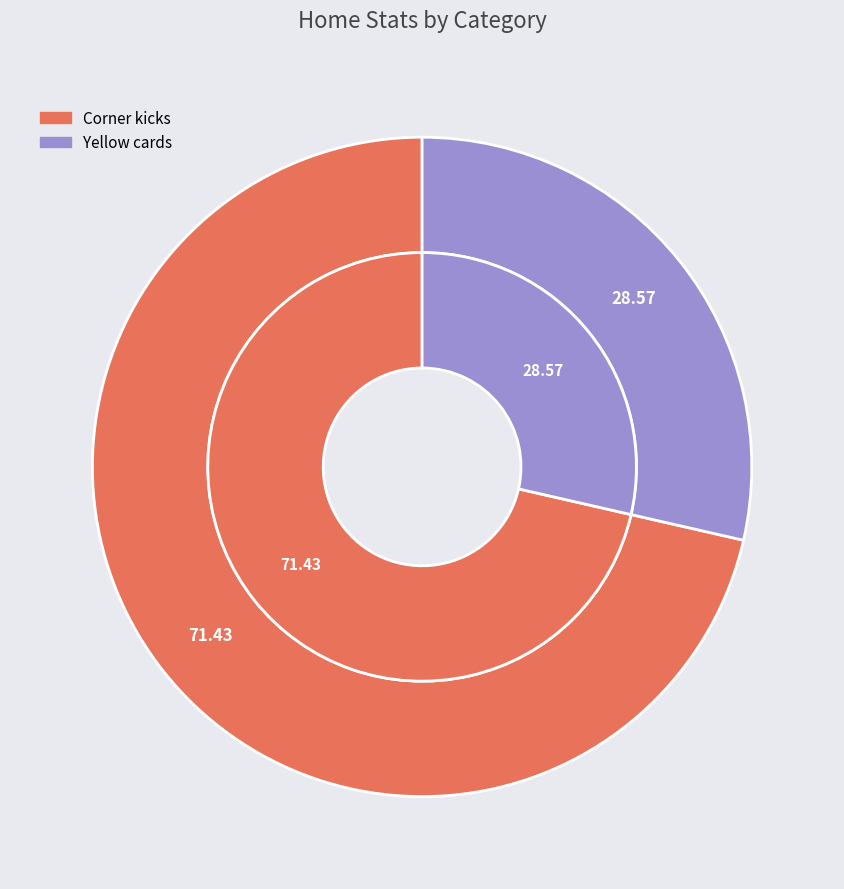

Is the sum of Corner kicks and Yellow cards greater than half?

Yes